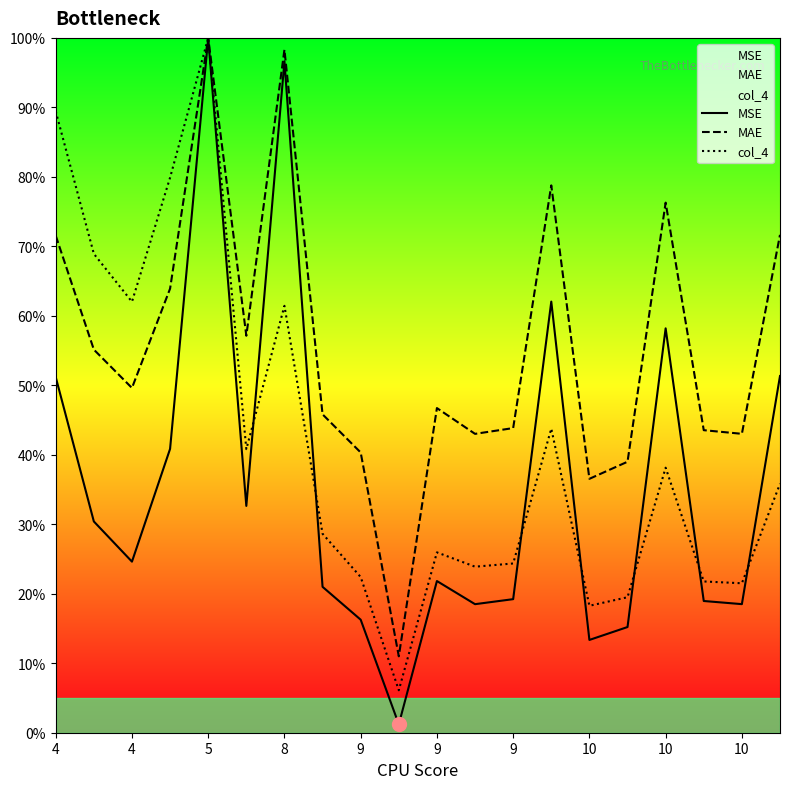

What is the highest value of the MSE series?

100.0